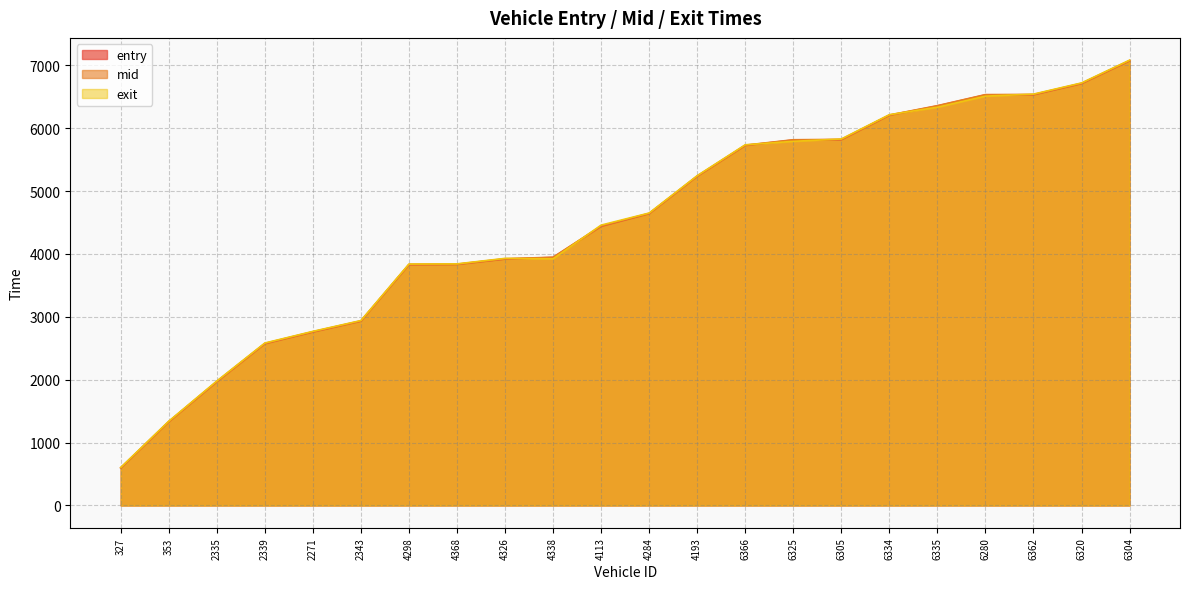

Which label corresponds to the smallest value in the chart?

327